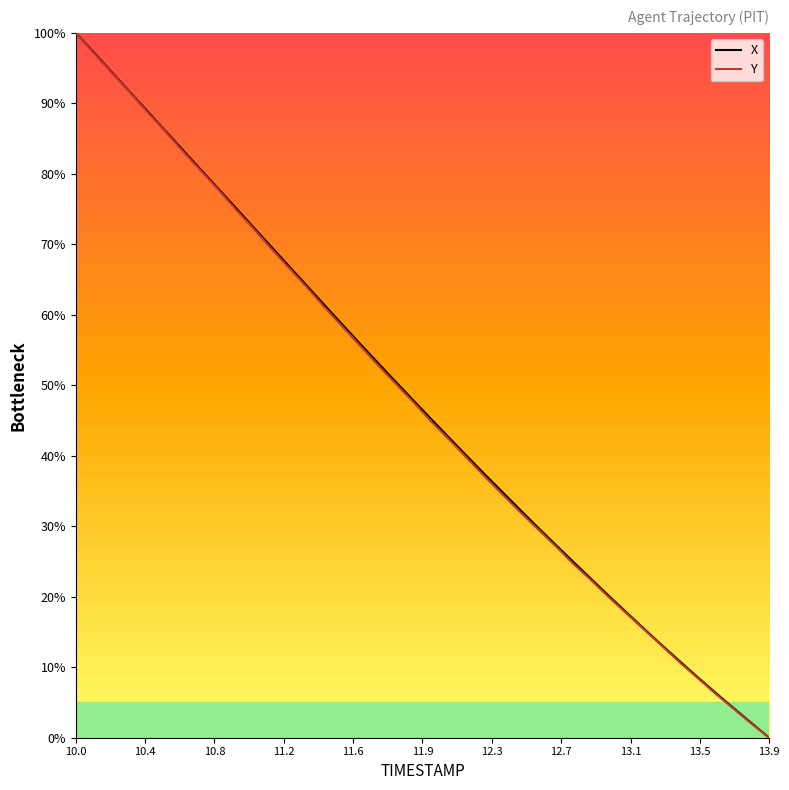

True or false: X has more than 0 interior local peaks.

False